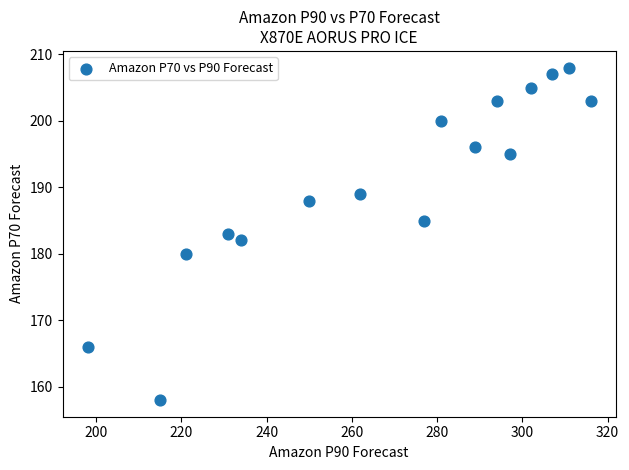

What is the range of X values (max minus min)?

118